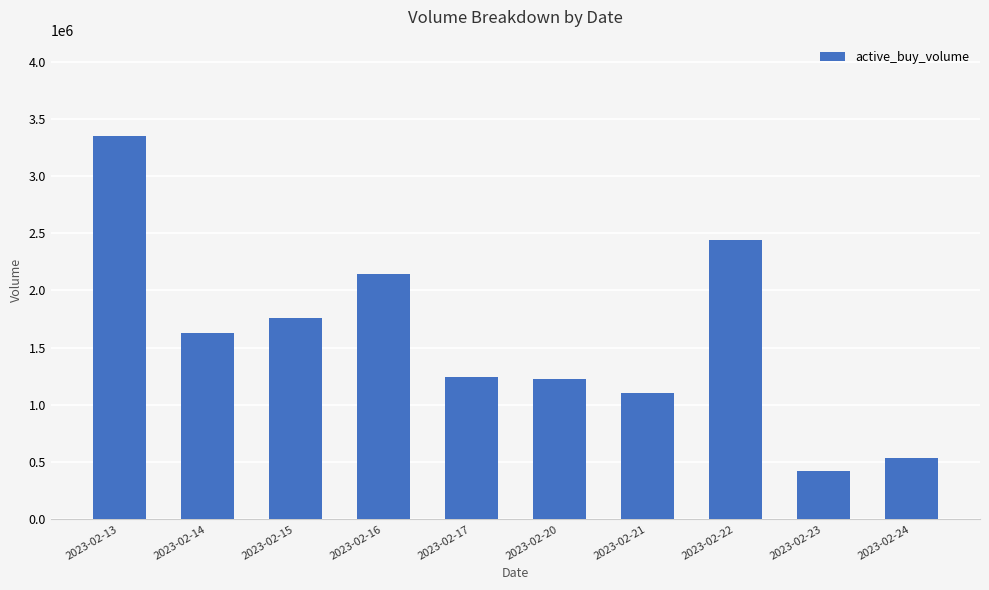

Is it true that the value at 2023-02-17 is 1239400?

True